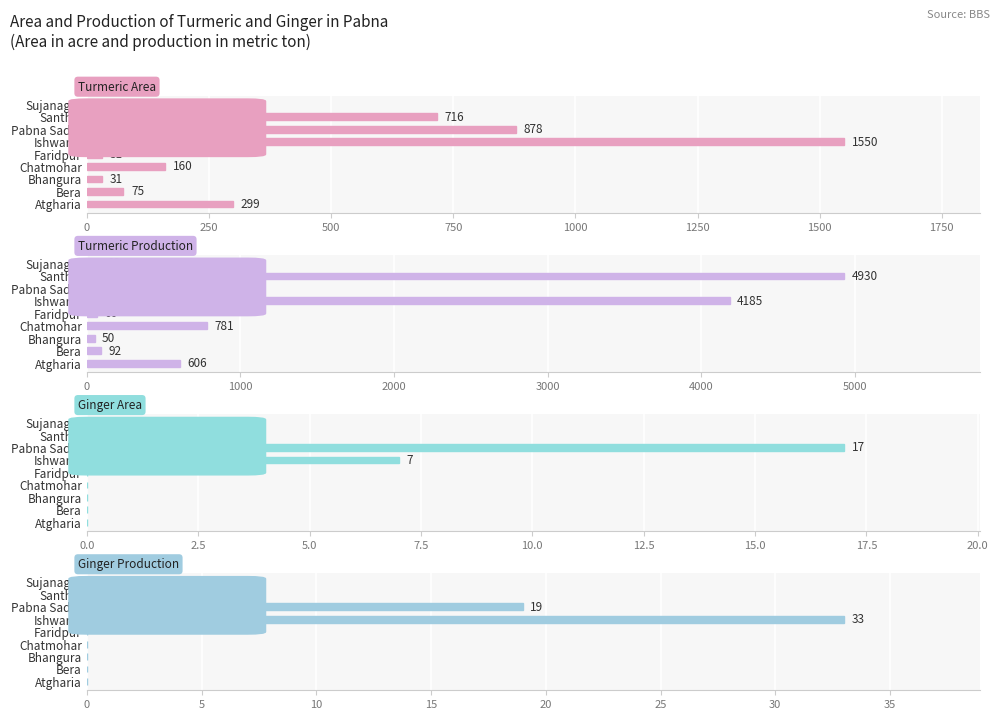

What value does the Turmeric Production series have at Santhia, to the nearest 100?

4900